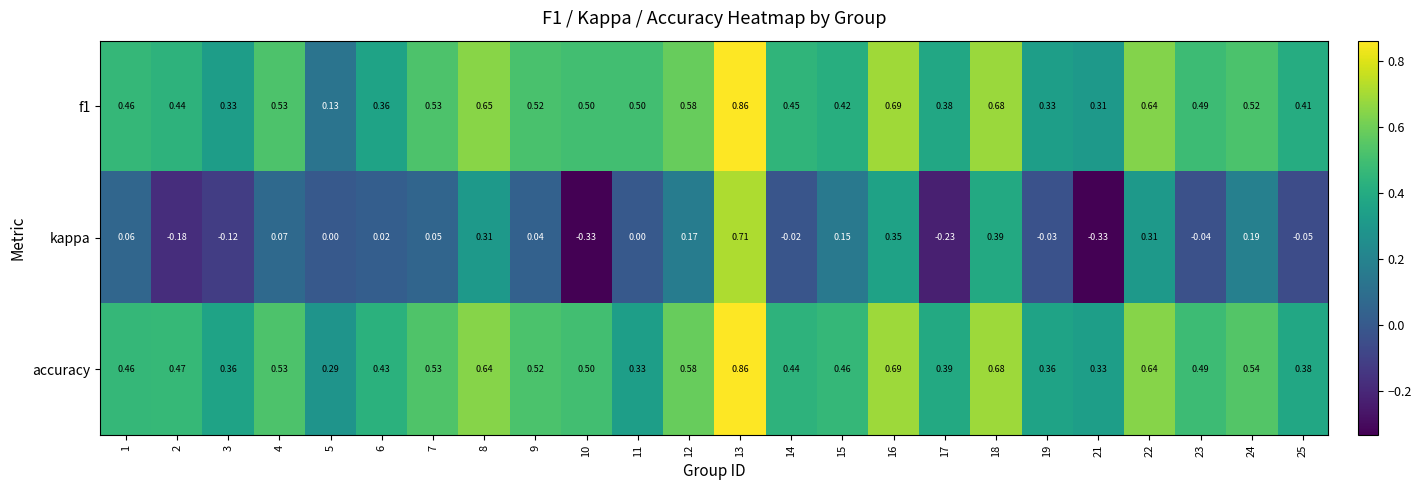

Is the value of accuracy at 13 greater than the value of kappa at 1?

Yes